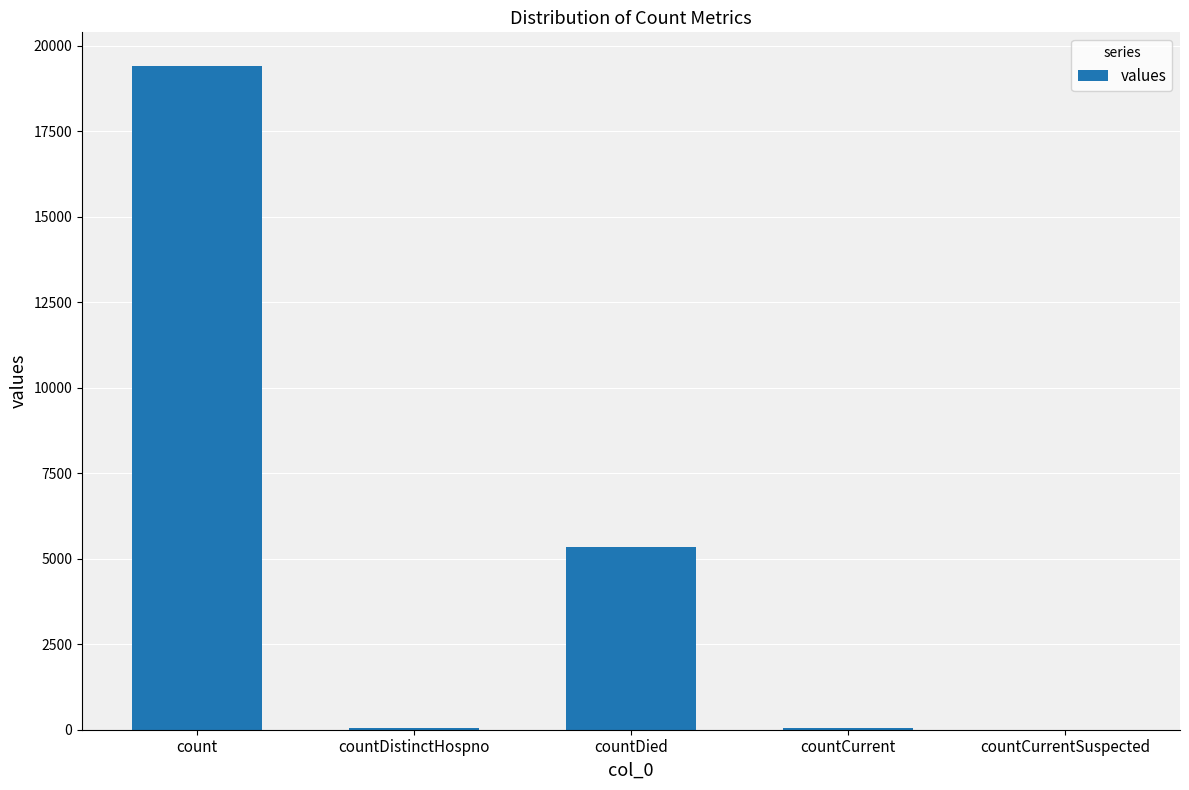

Which category has the highest value across all series?

count